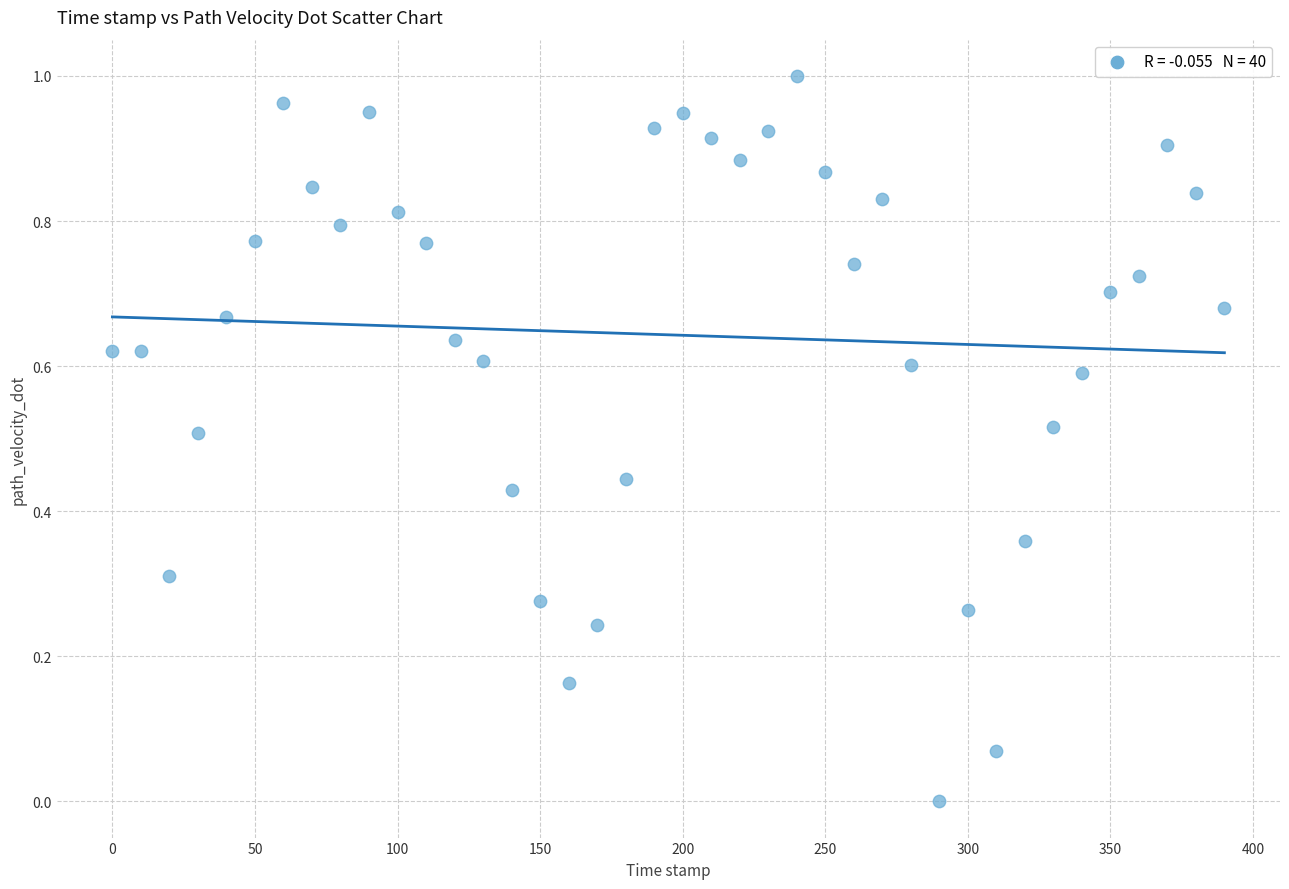

What is the range of X values (max minus min)?

390.0